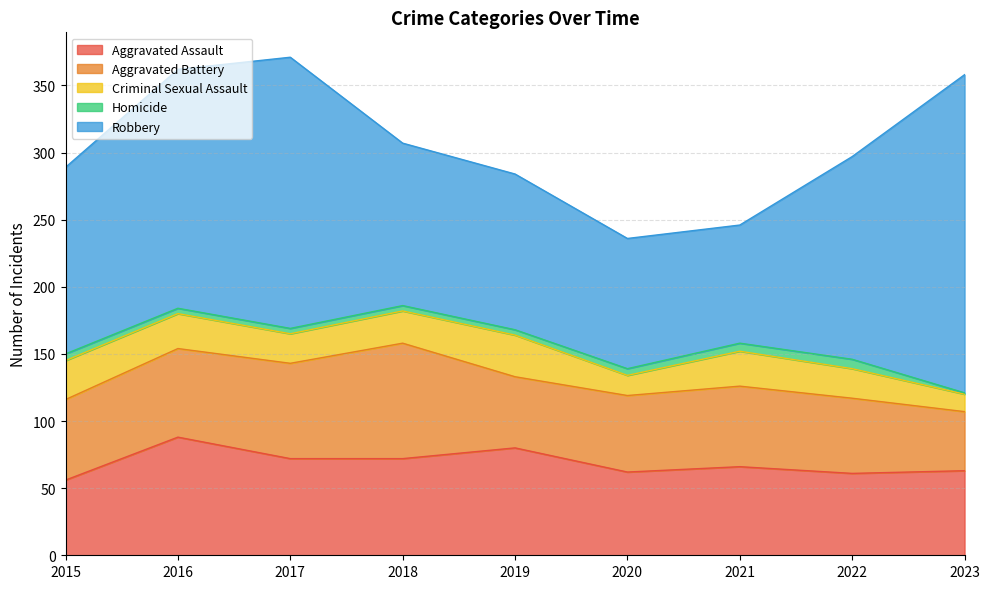

What is the spread (max minus min) of values at 2022?

144